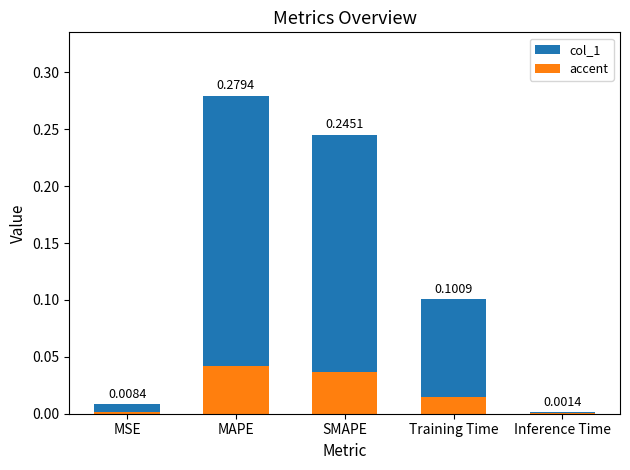

Count the number of data series in this chart.

2